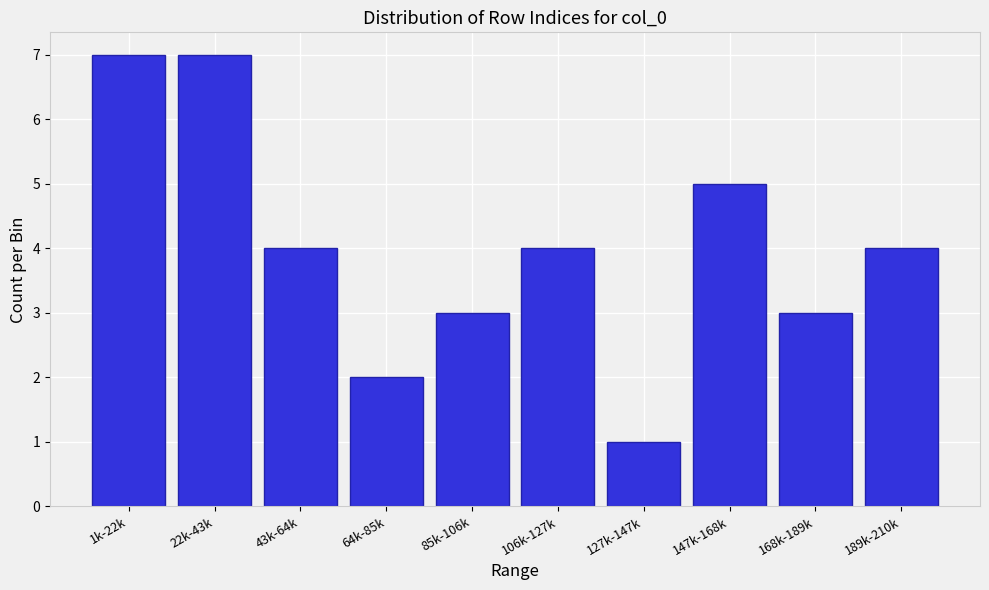

Reading left to right, what are all the values shown in this chart?

7	7	4	2	3	4	1	5	3	4